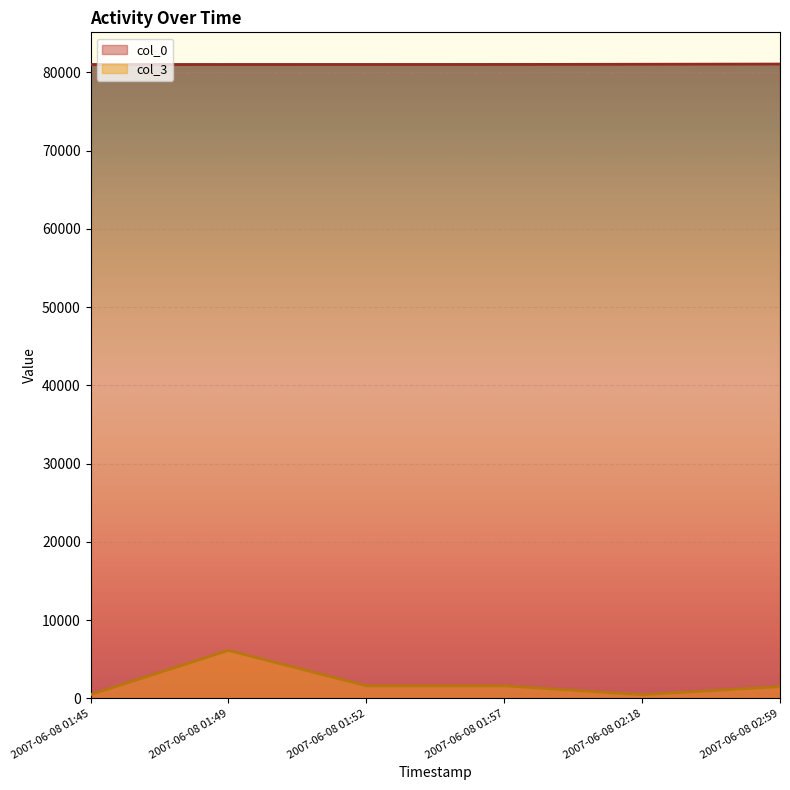

The value of col_3 at 2007-06-08 02:59 is 569. True or false?

False